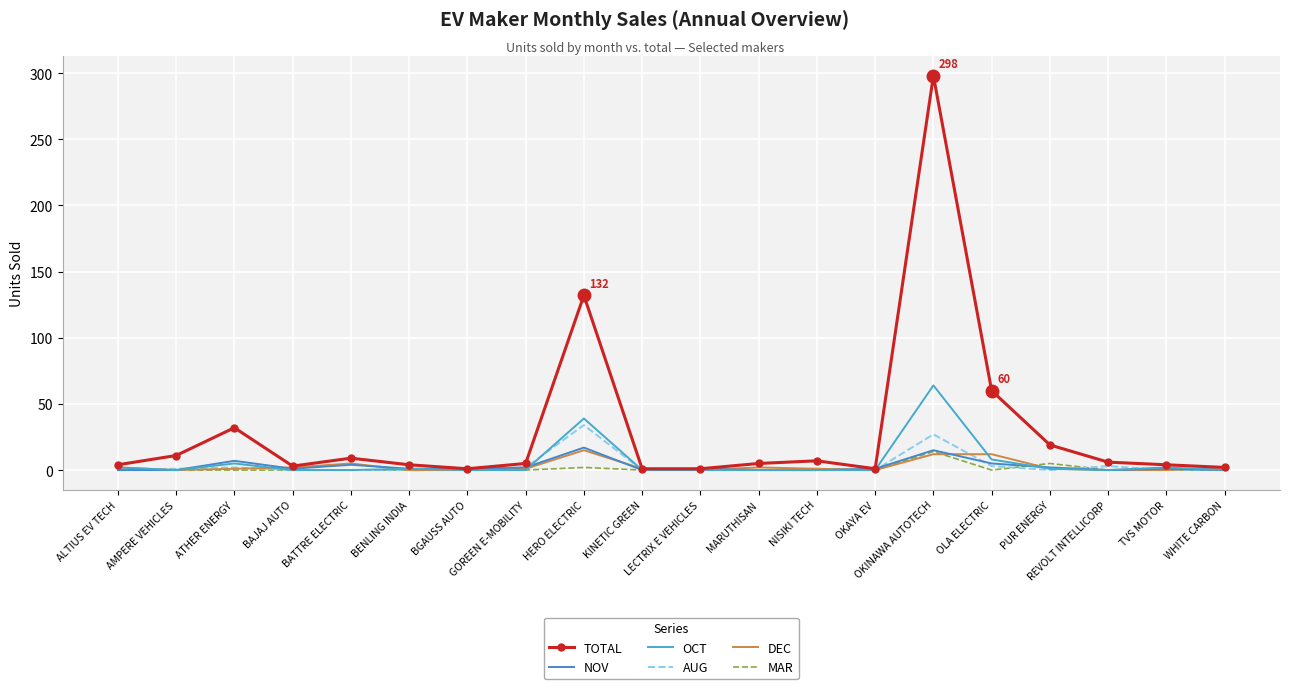

The value of MAR at PUR ENERGY is 5. True or false?

True